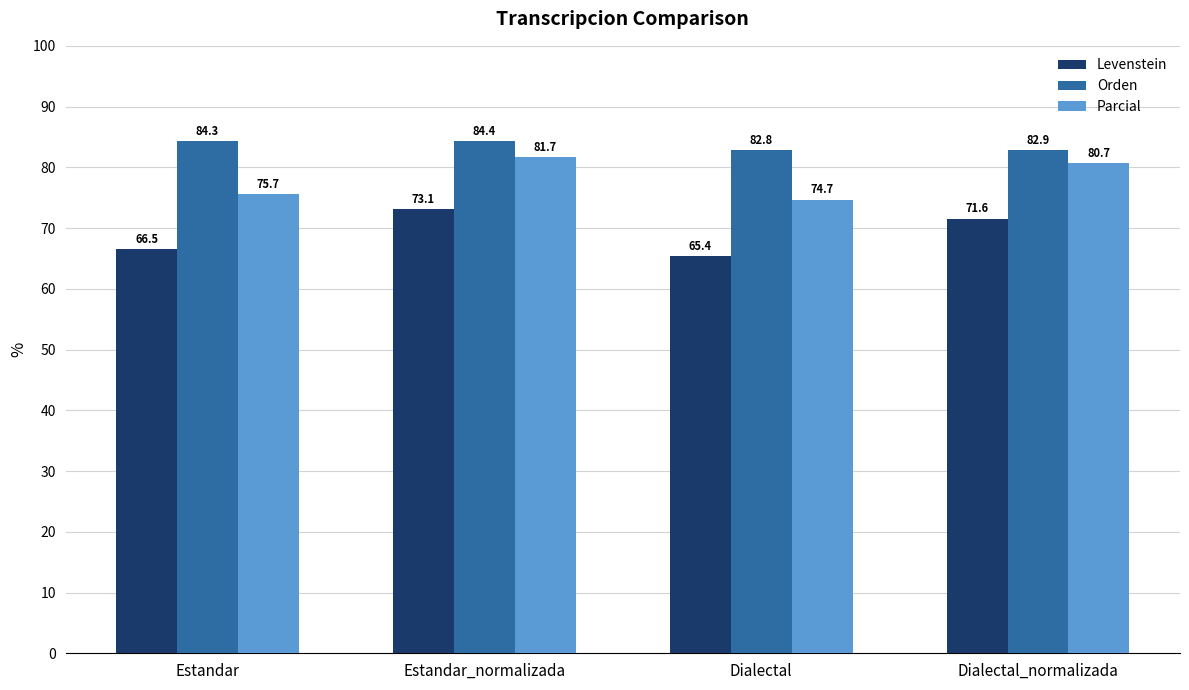

The Orden series shows 82.8 at Dialectal. True or false?

True